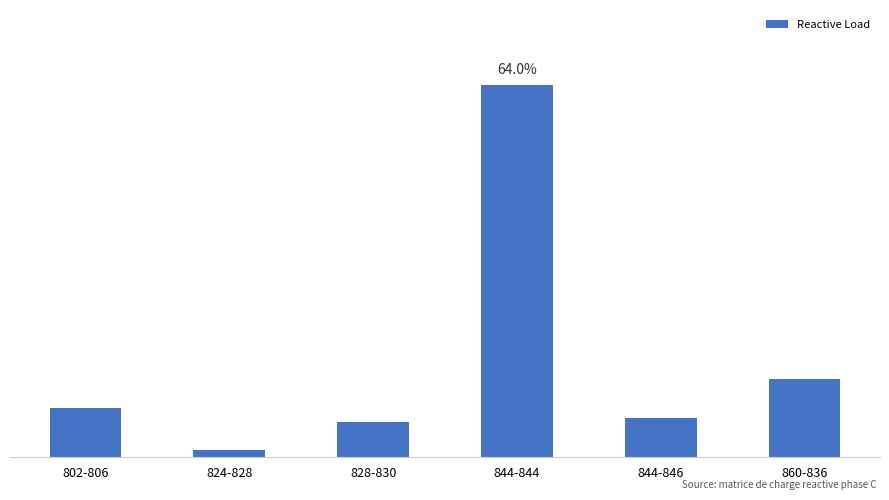

Where does the data first go above 14000?

844-844